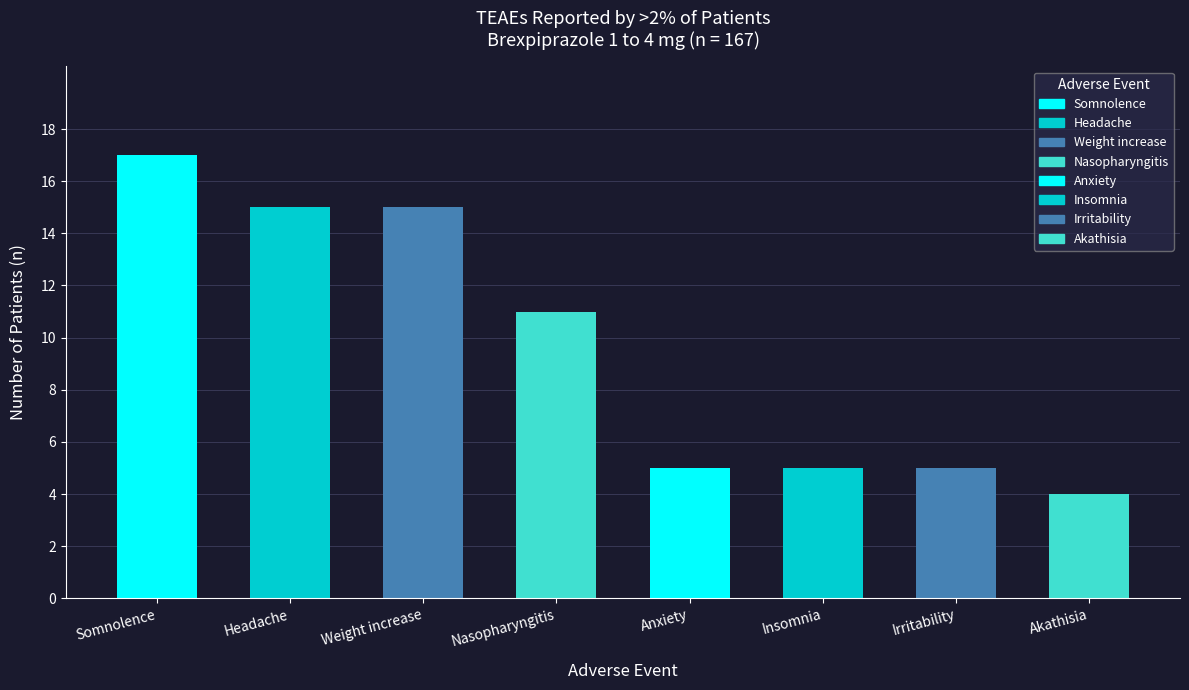

Between Nasopharyngitis and Somnolence, which is larger?

Somnolence